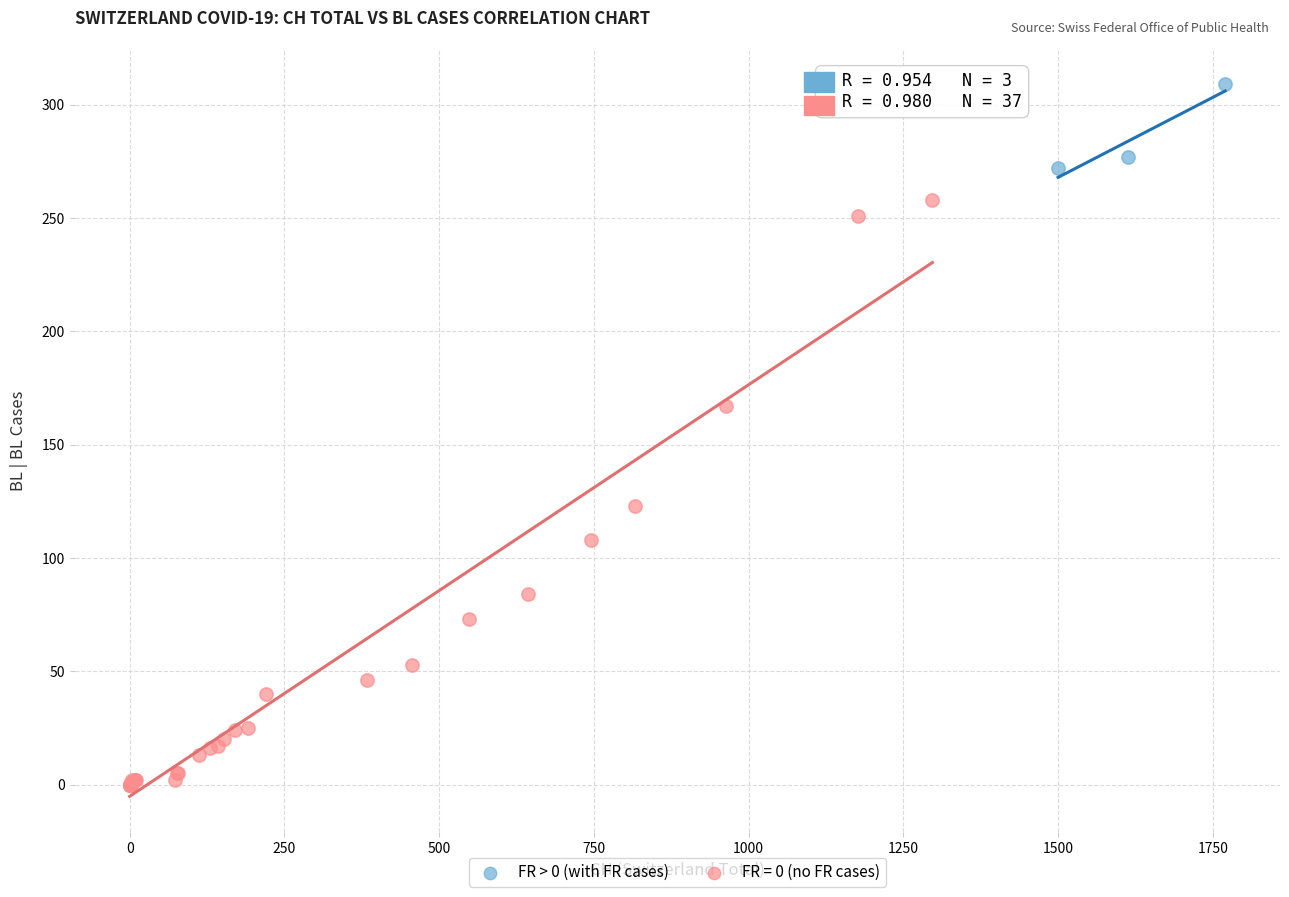

Which series has the widest spread of Y values?

FR = 0 (no FR cases)